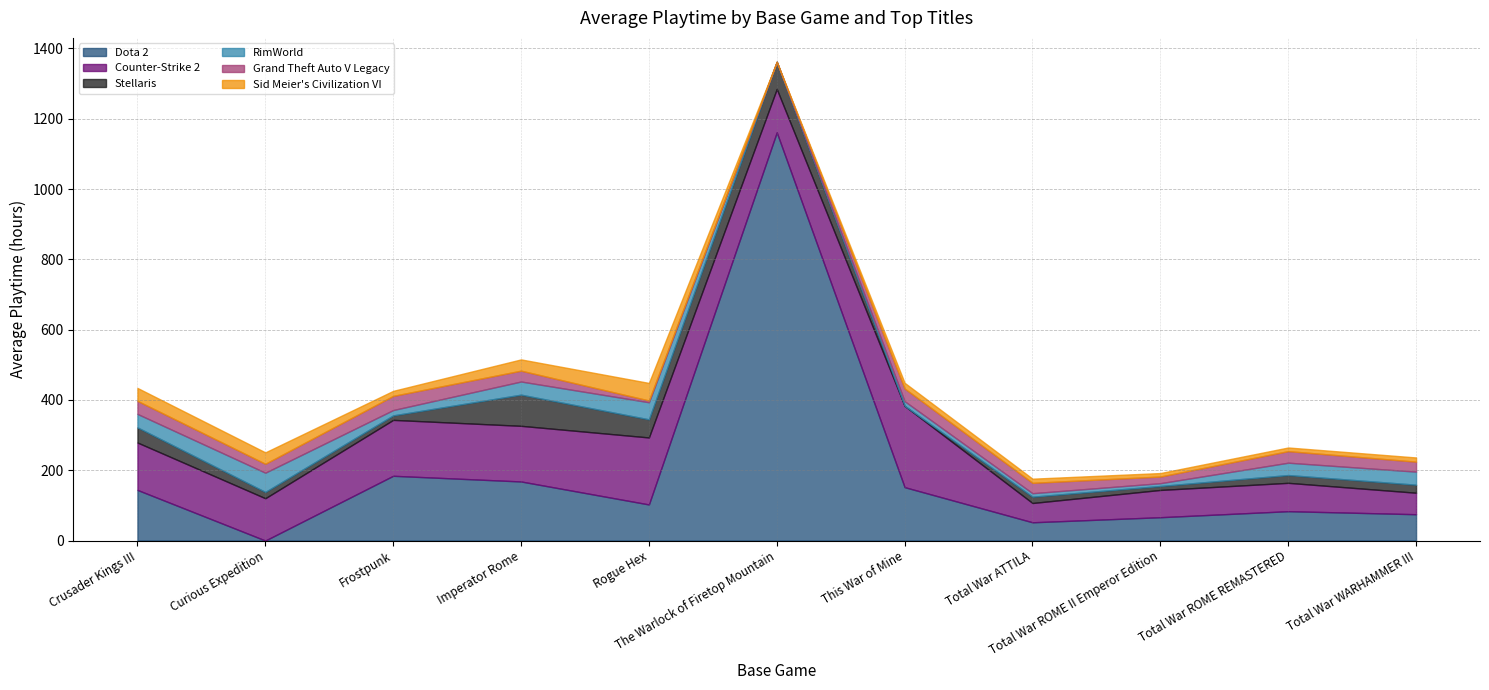

True or false: Counter-Strike 2 has a value of 211.4 at Imperator Rome.

False